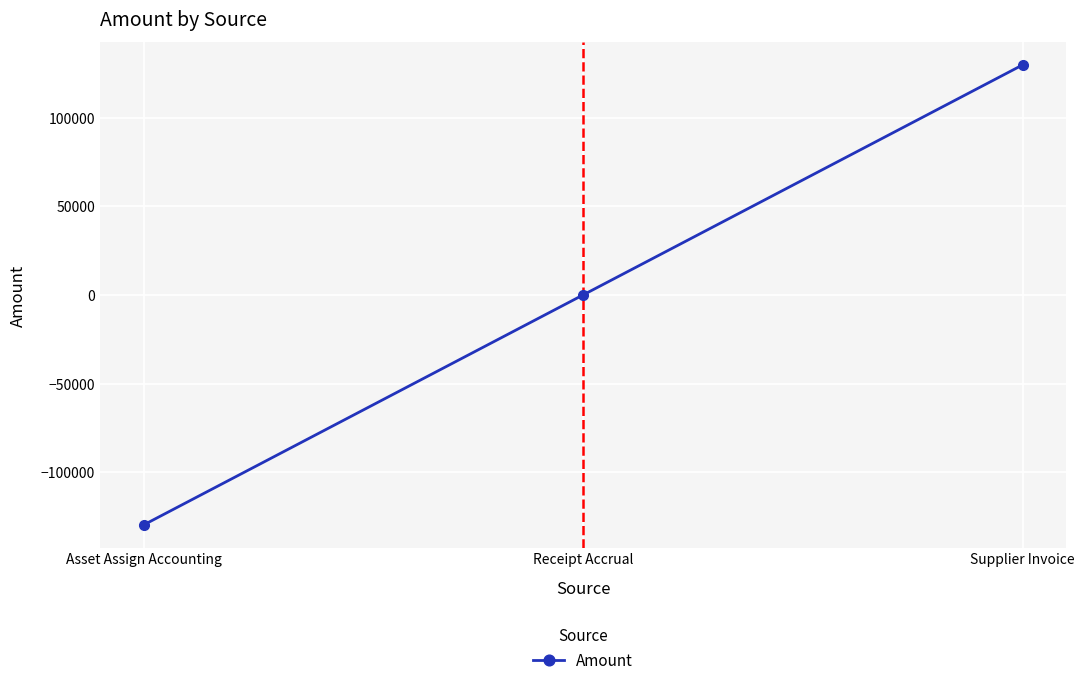

Which category has the lowest value across all series?

Asset Assign Accounting